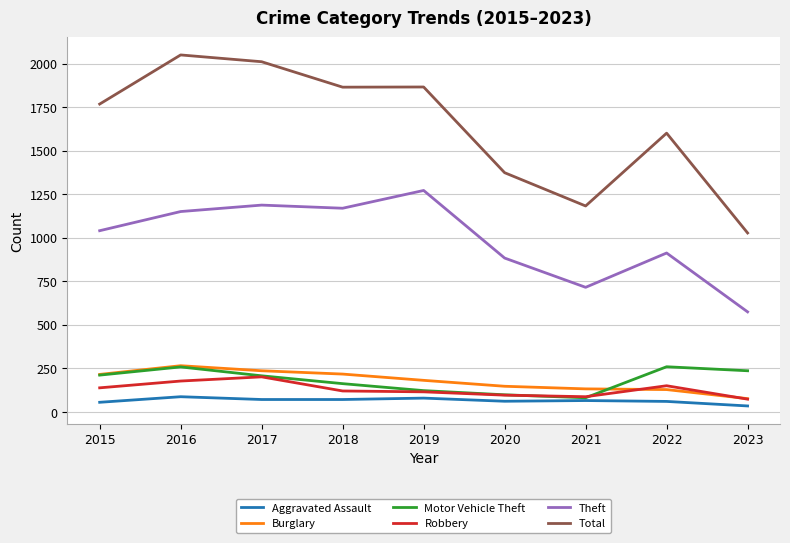

What is the difference between the highest and lowest values at 2018?

1793